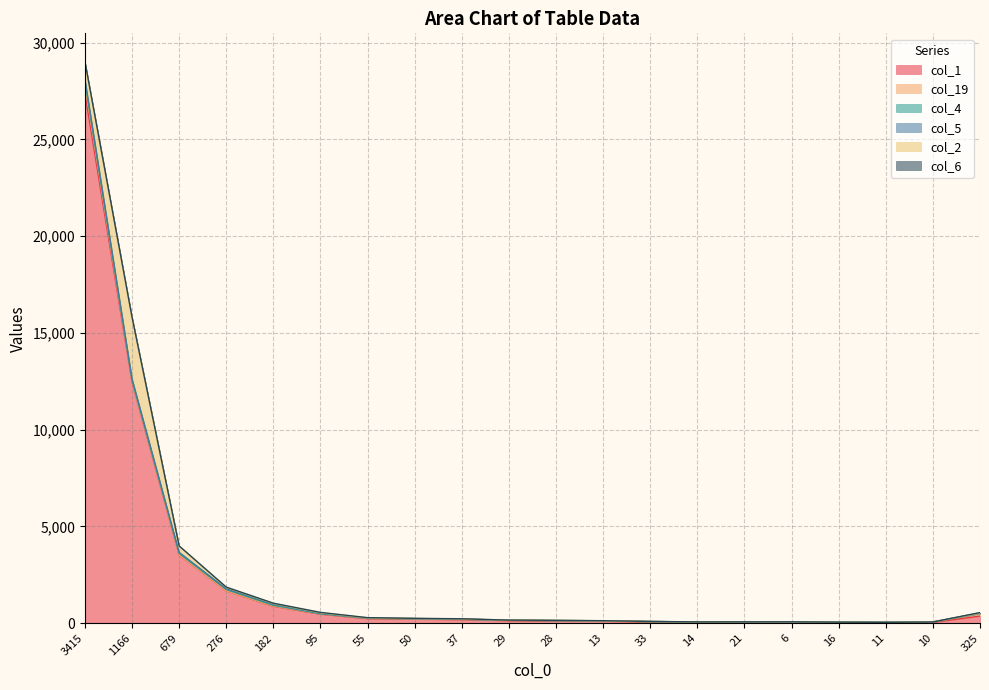

Where does the col_19 series first go above 18?

3415